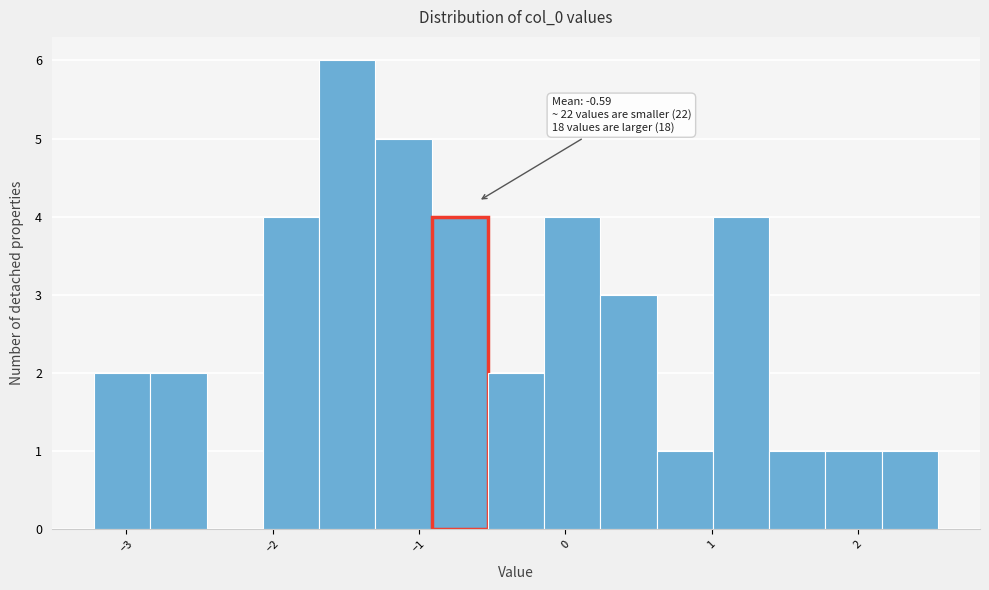

Around what value on the x-axis is the tallest bar? Give the approximate position of its centre, as read against the axis.

-1.5